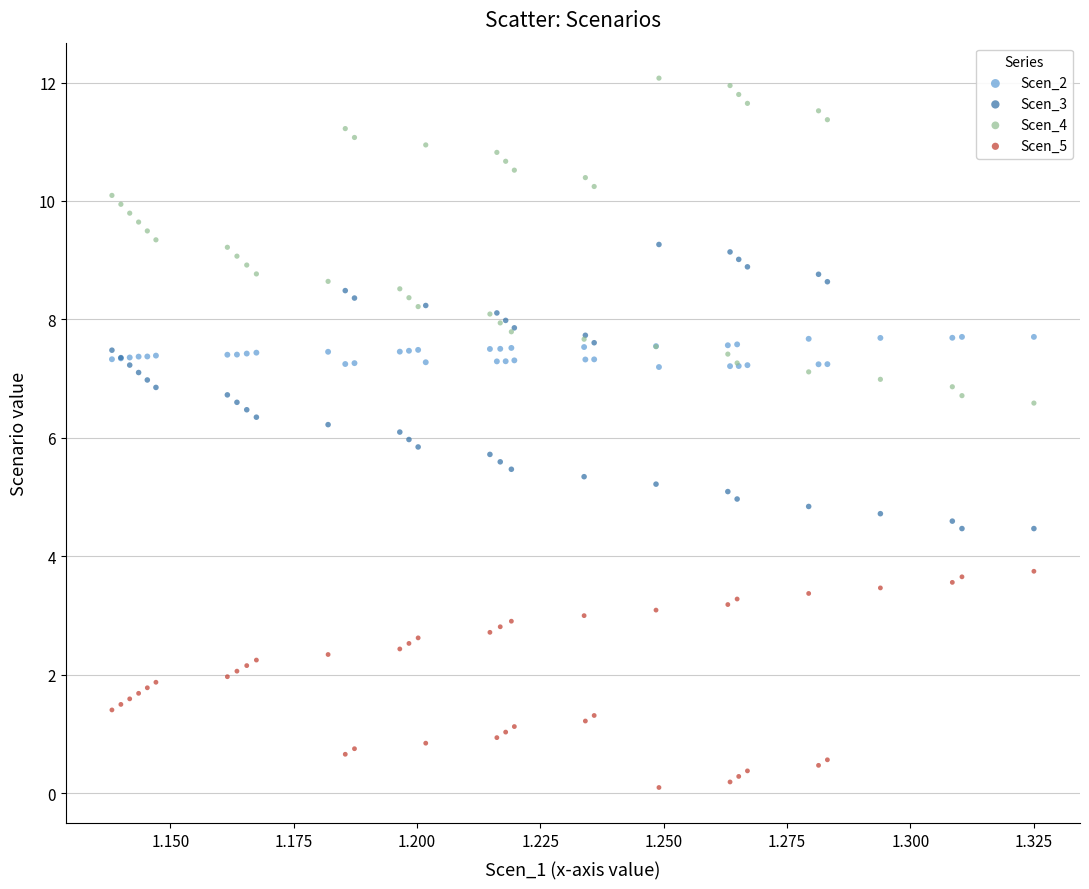

Which series contains the highest Y value?

Scen_4